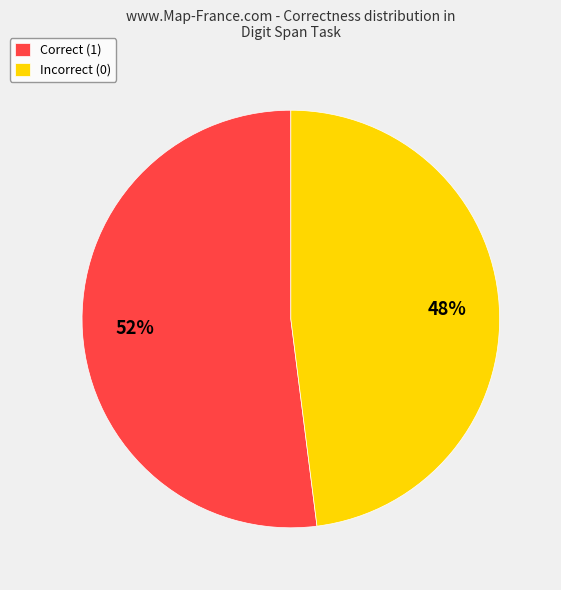

Rank the categories by value from lowest to highest.

Incorrect (0), Correct (1)